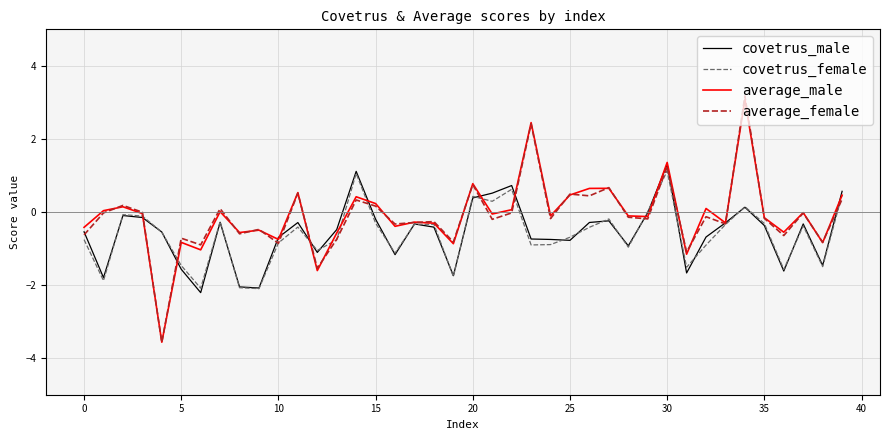

Which series has the largest range (max minus min)?

average_female